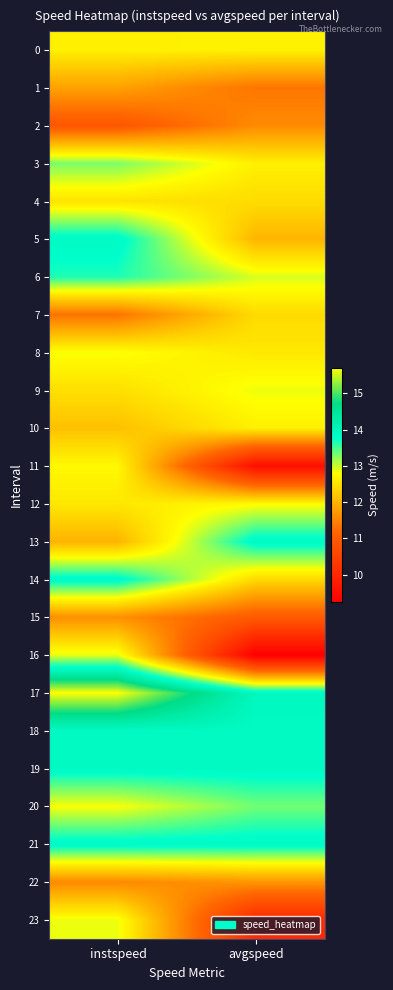

At which category is the sum across all series the highest?

instspeed